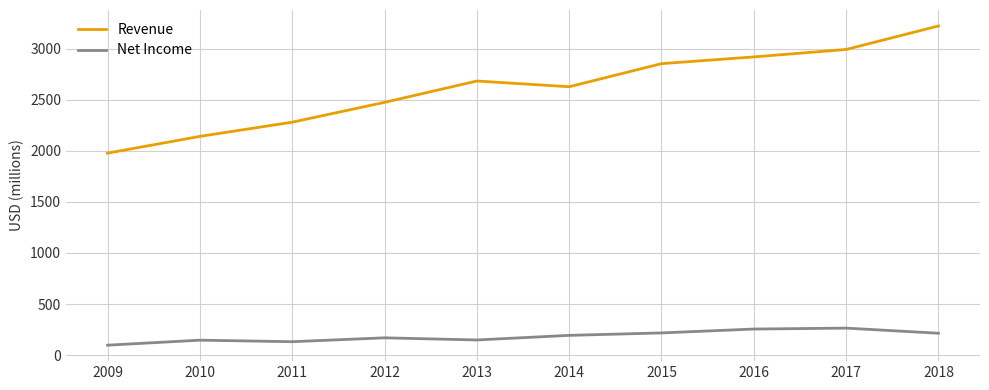

What is the sum of the Net Income values at 2010 and 2015?

363